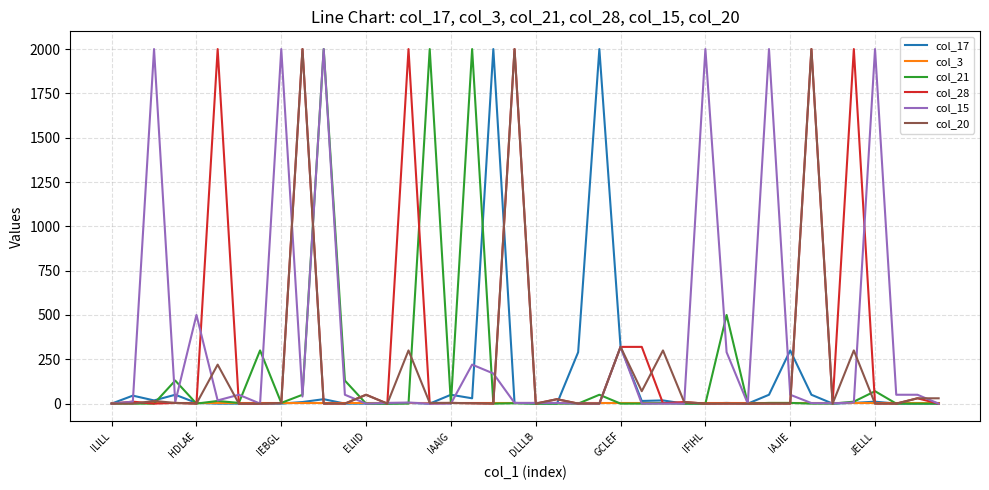

What is the maximum value shown in the chart?

2000